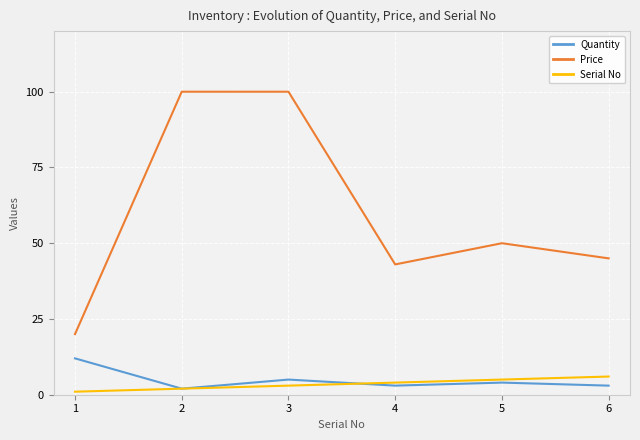

What are all the series names shown in the legend?

Quantity, Price, Serial No